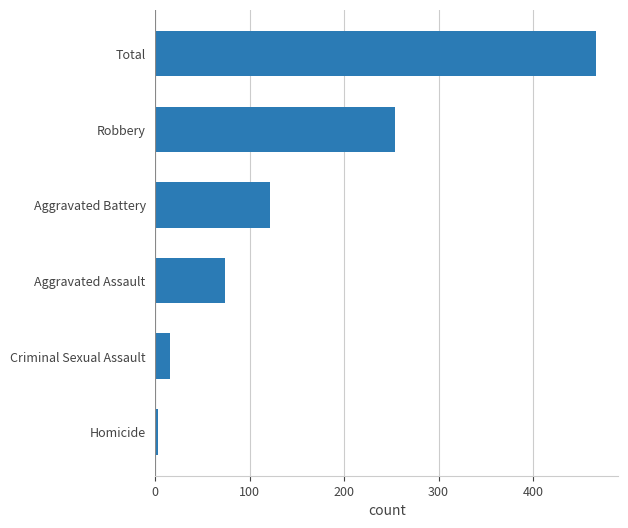

At which category does the chart reach its minimum across all series?

Homicide